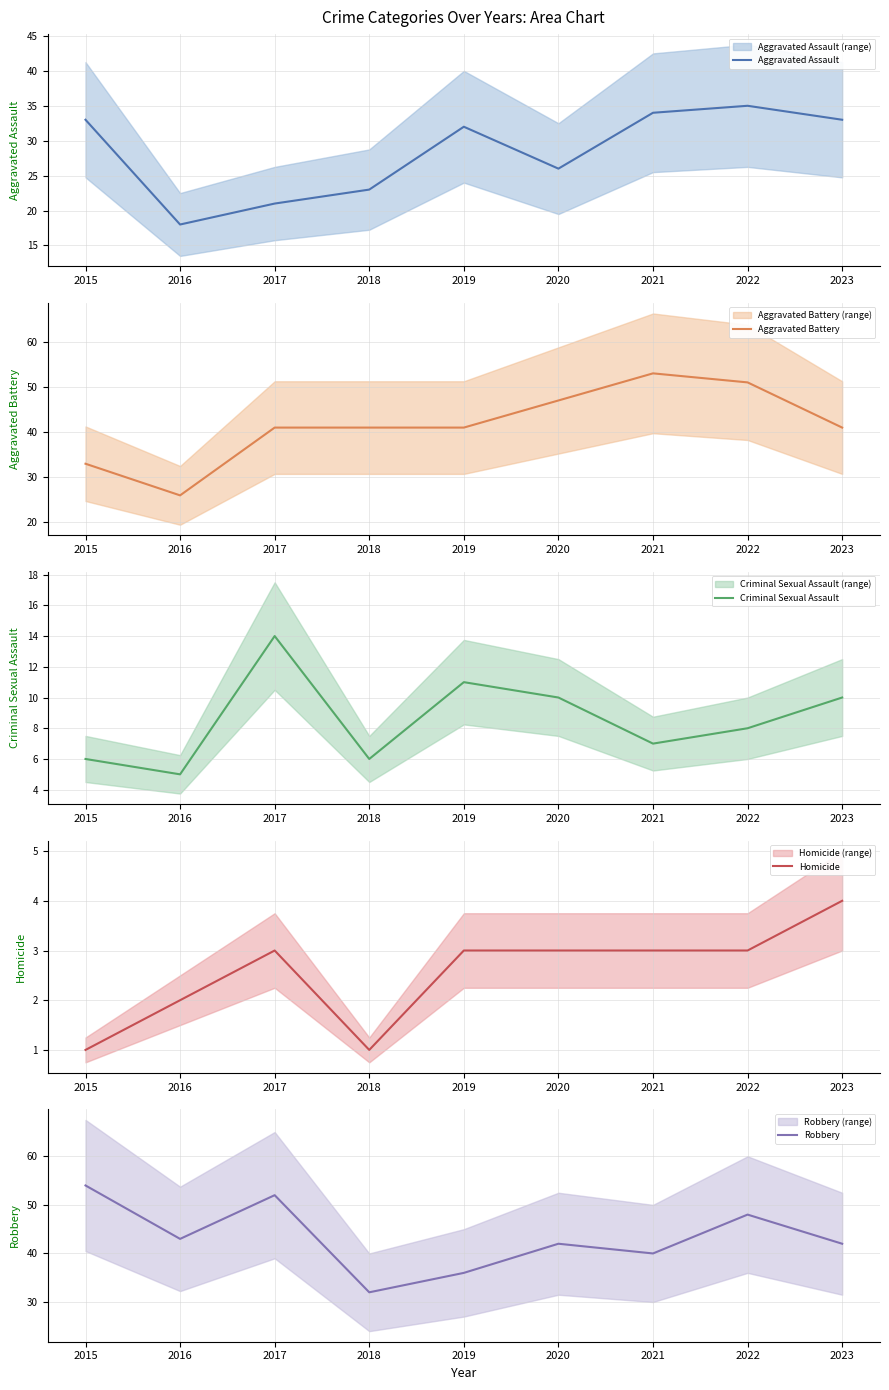

What is the total value across all series at 2015?

127